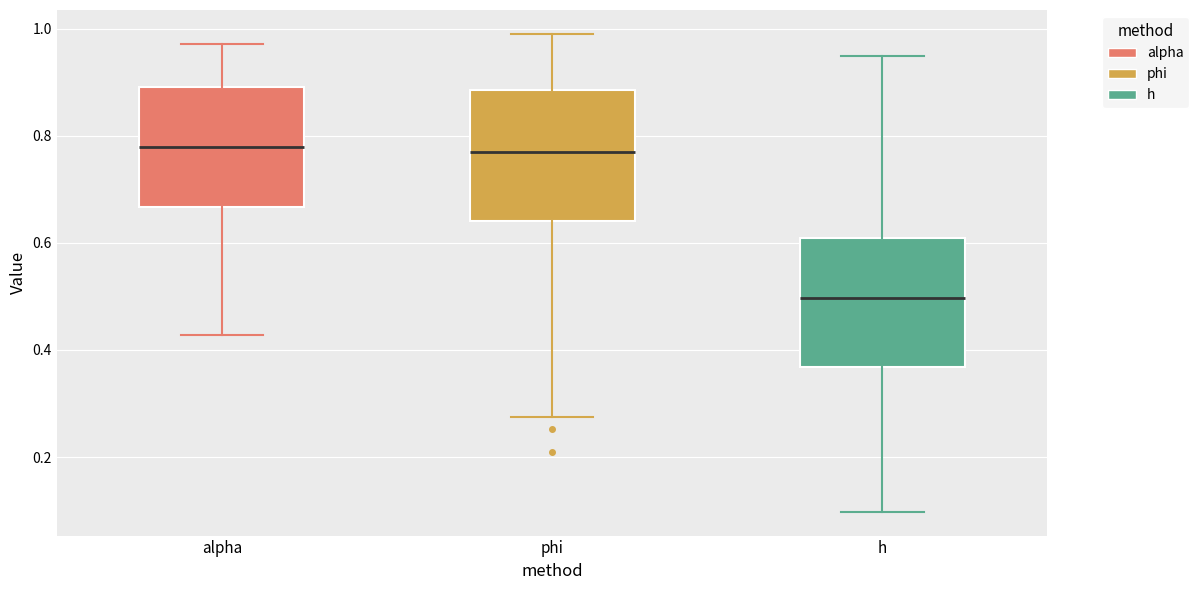

Where does the lower whisker of the box for h end on the y-axis? The values are not printed on the chart, so give them approximately, as read against the axis.

0.10